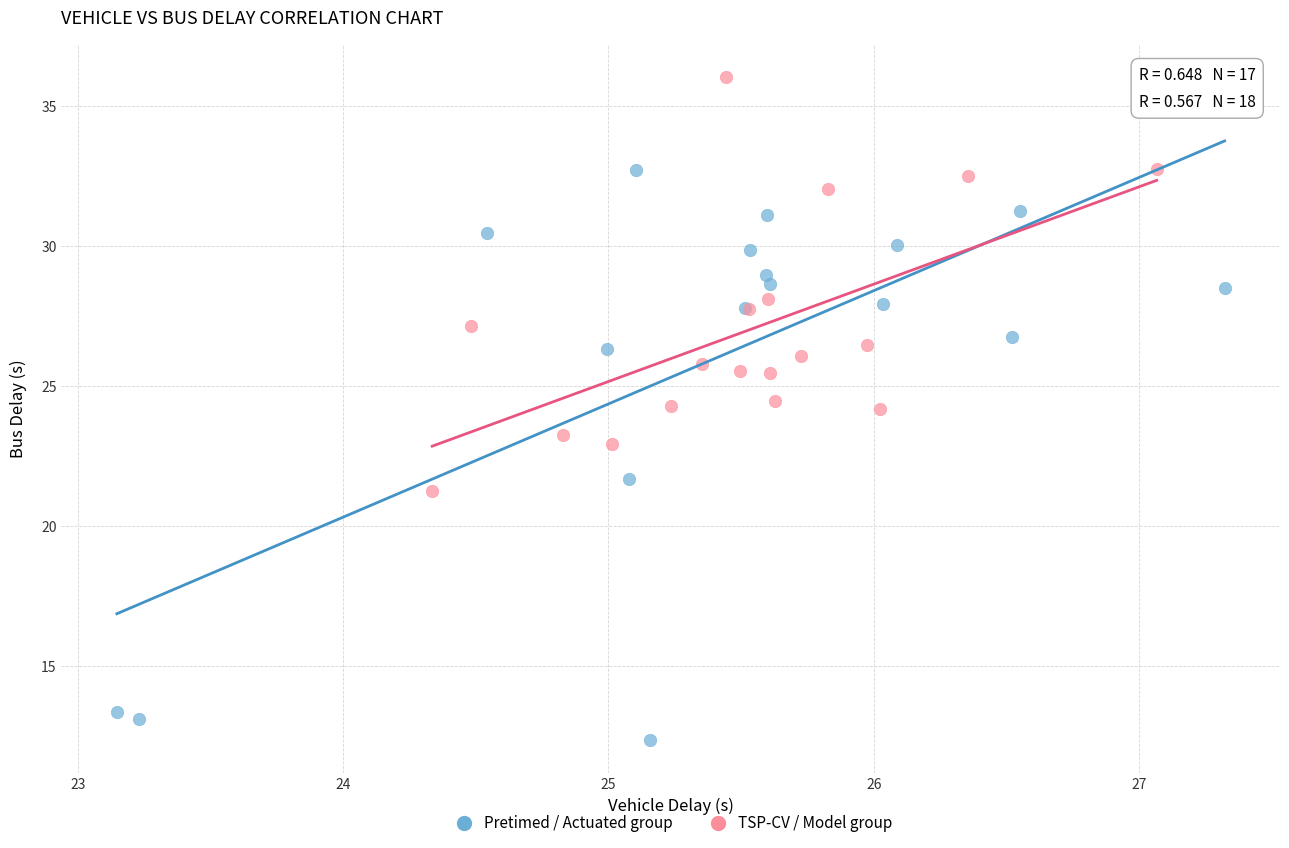

What are all the series names shown in the legend?

Pretimed / Actuated group, TSP-CV / Model group